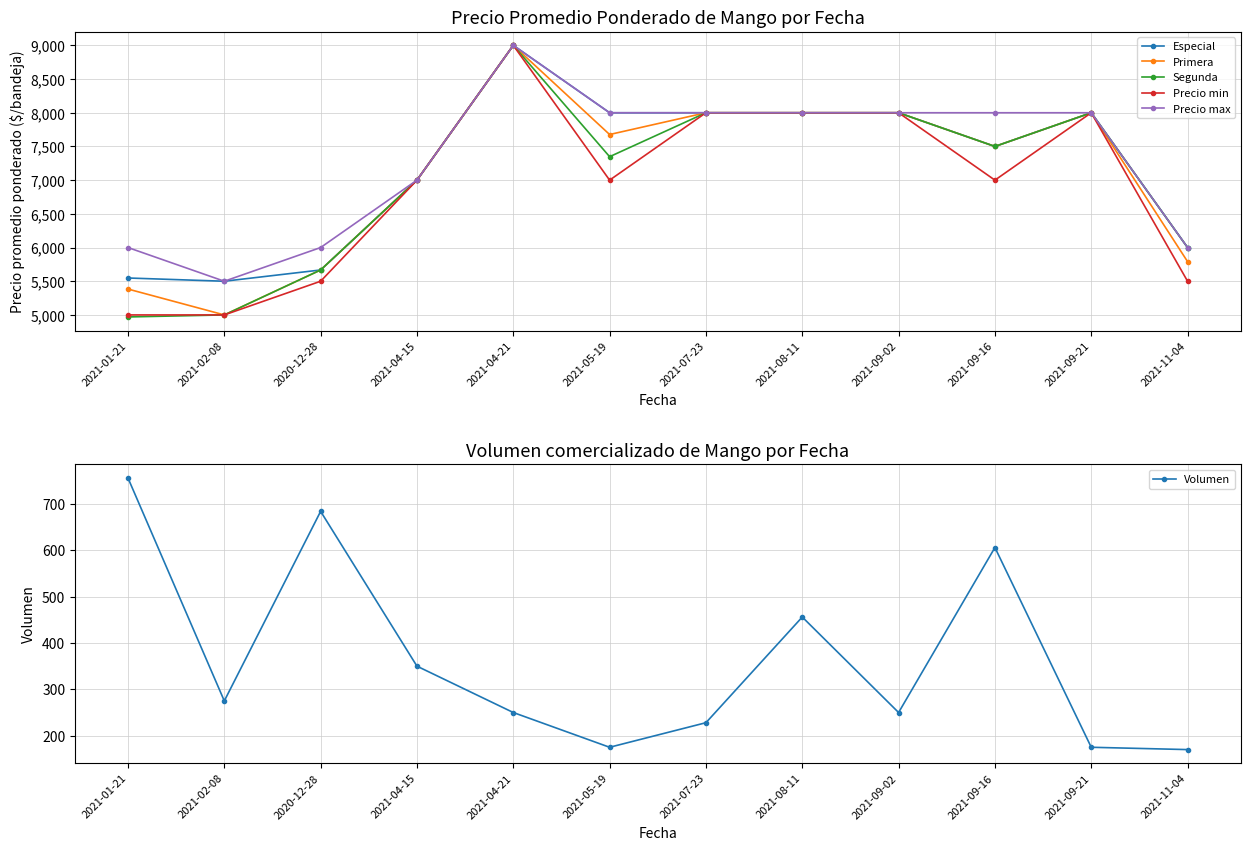

True or false: Primera and Precio max cross at least once.

False